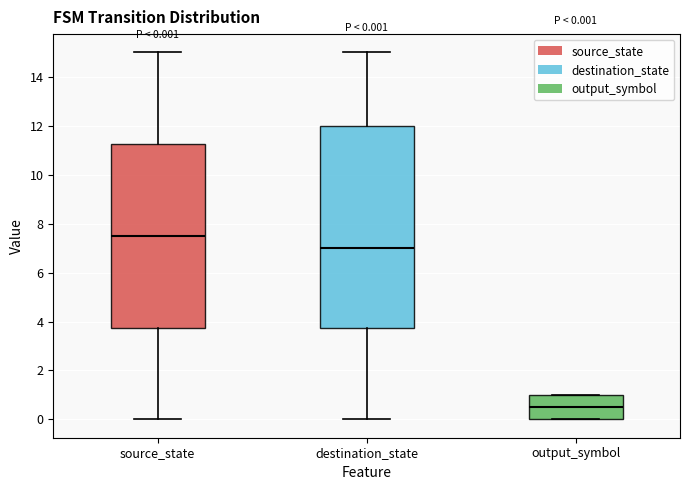

Comparing the boxes themselves (not the whiskers), which one is the tallest?

destination_state